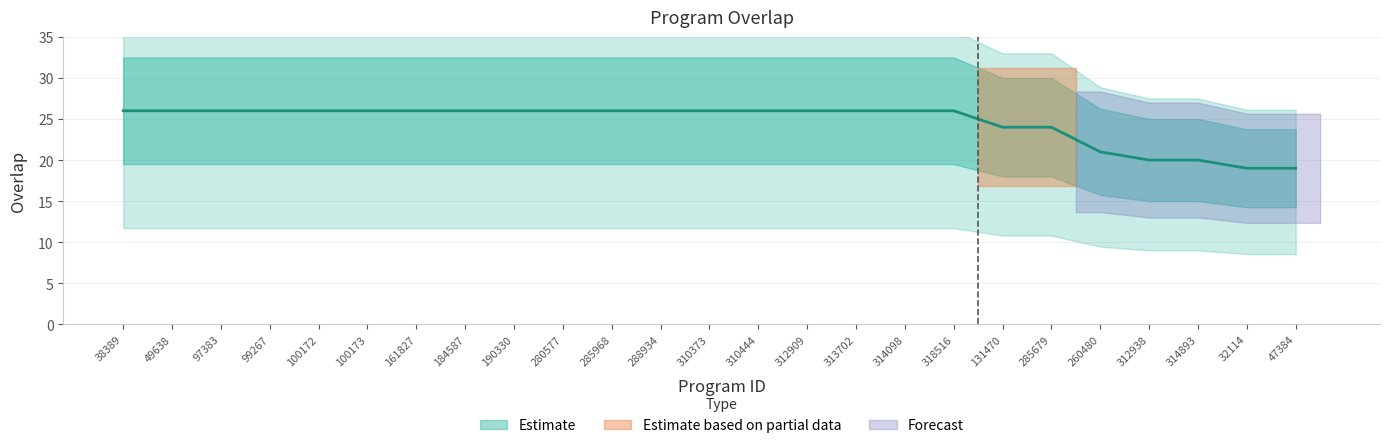

At which category does the chart reach its minimum across all series?

32114